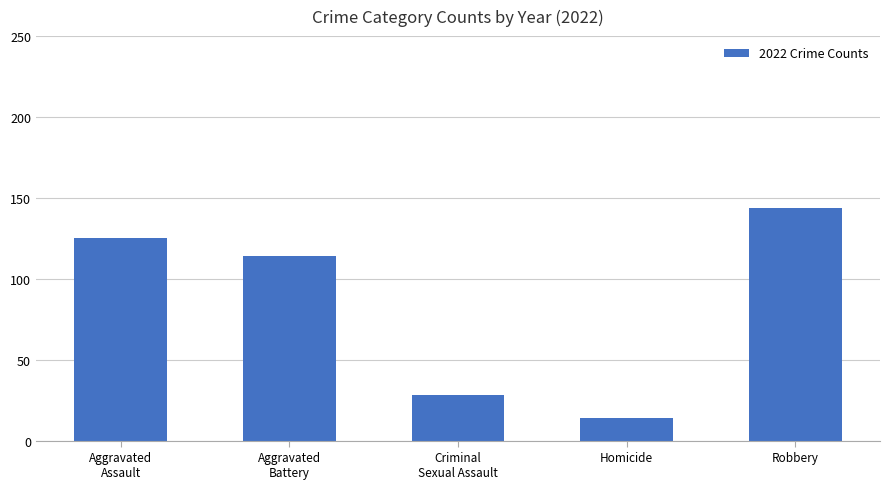

Between Criminal
Sexual Assault and Homicide, which is larger?

Criminal
Sexual Assault